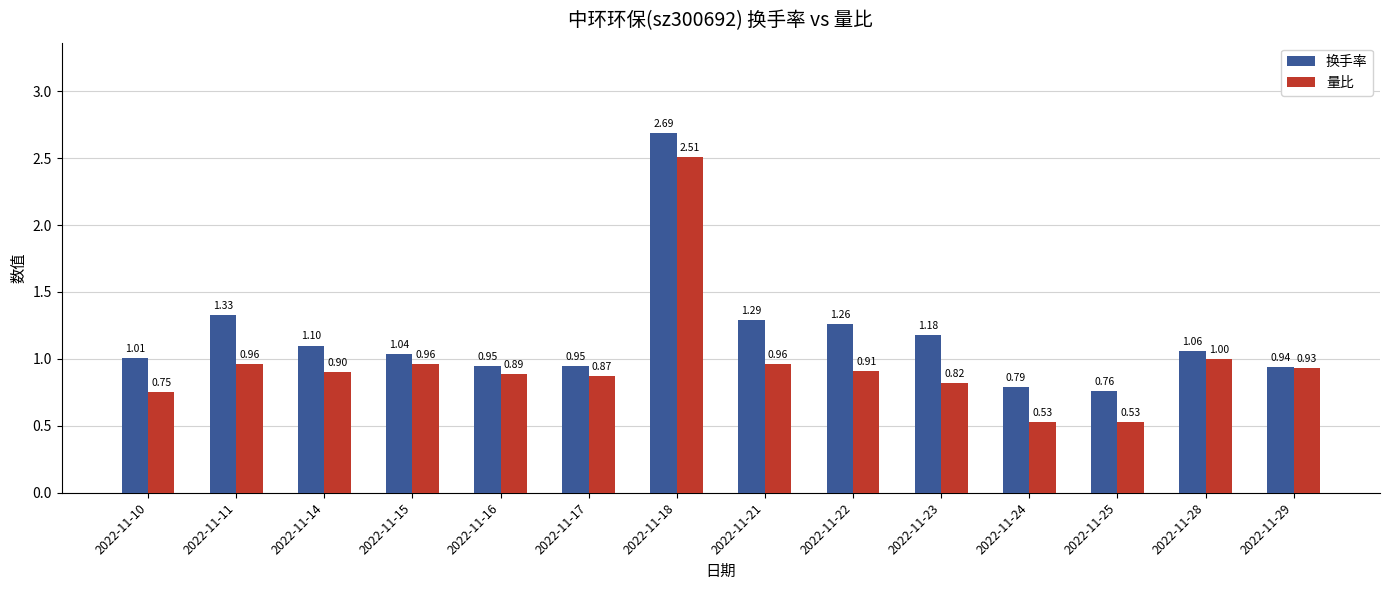

Which series has the widest spread of values?

量比